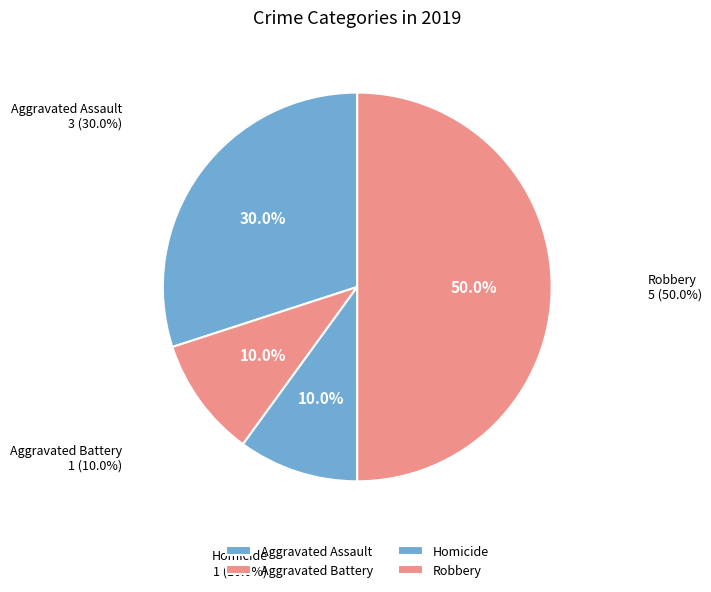

True or false: Robbery accounts for 50% of the total.

True